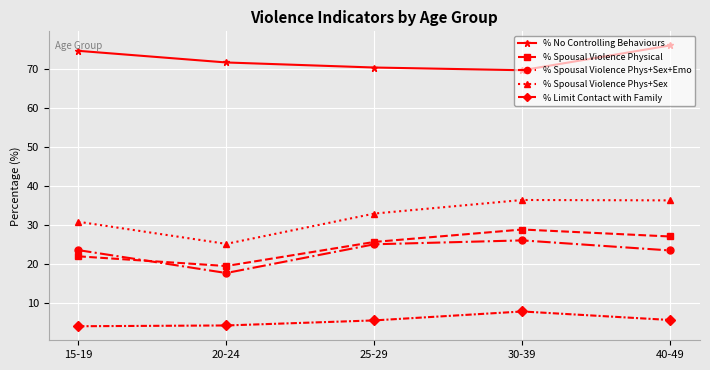

What is the total value across all series at 40-49?

168.4